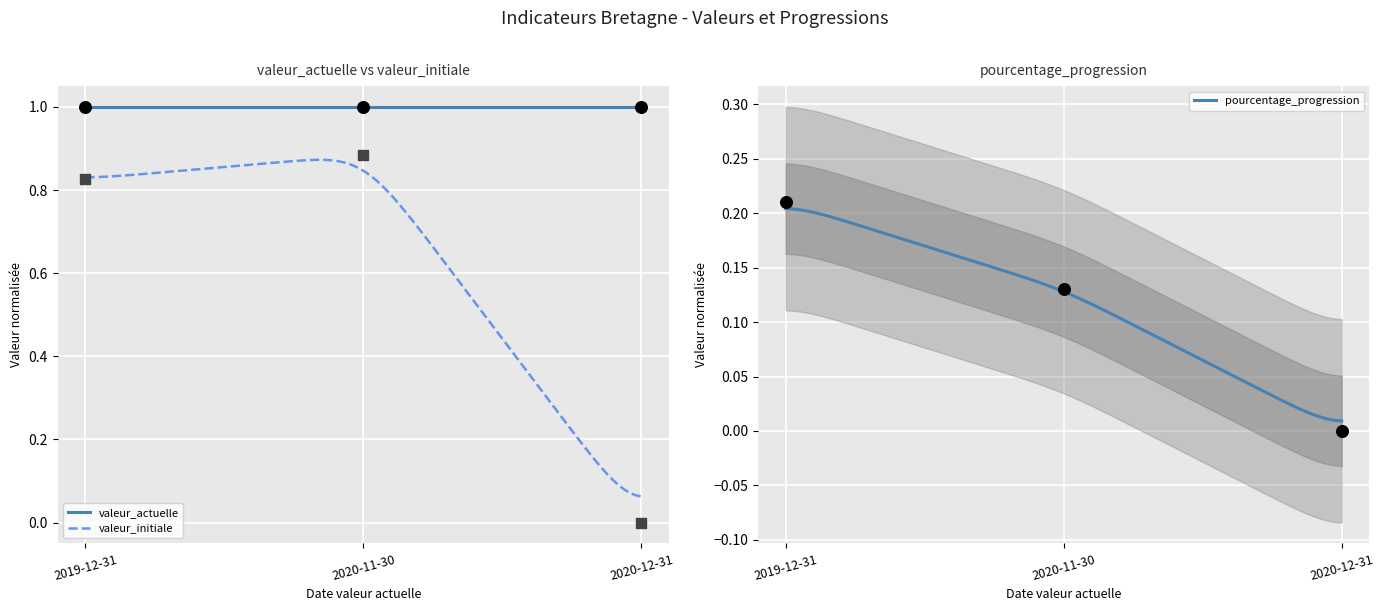

Which series reaches the maximum Y coordinate?

valeur_actuelle